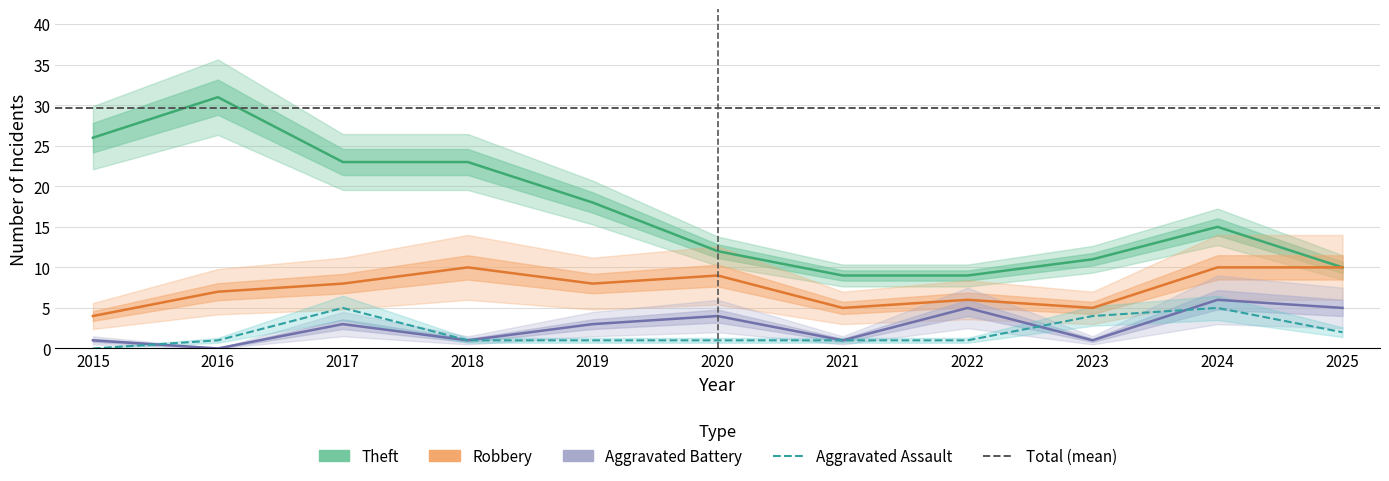

True or false: Aggravated Assault has a value of 2 at 2015.

False